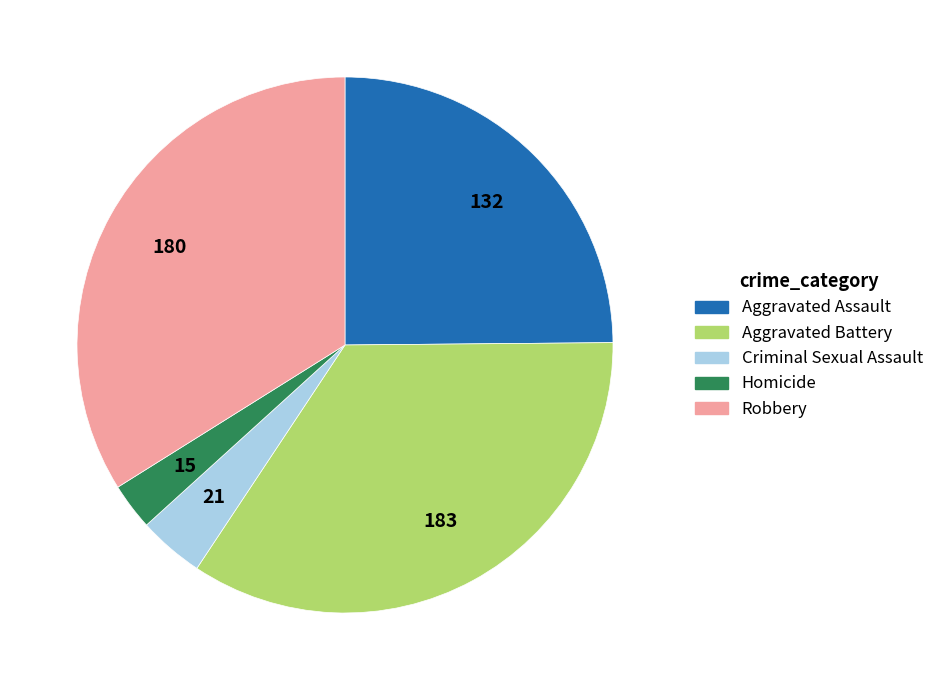

Do Aggravated Battery and Aggravated Assault together represent more than half of the pie?

Yes